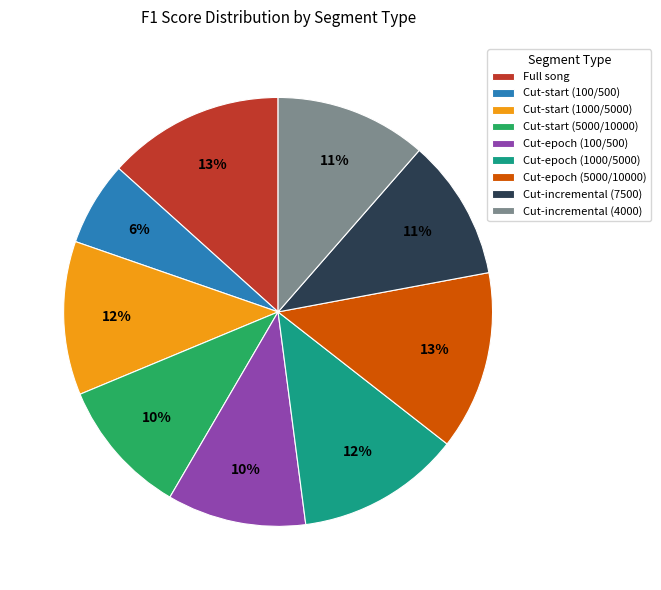

To the nearest percent, what is the average slice percentage?

11%